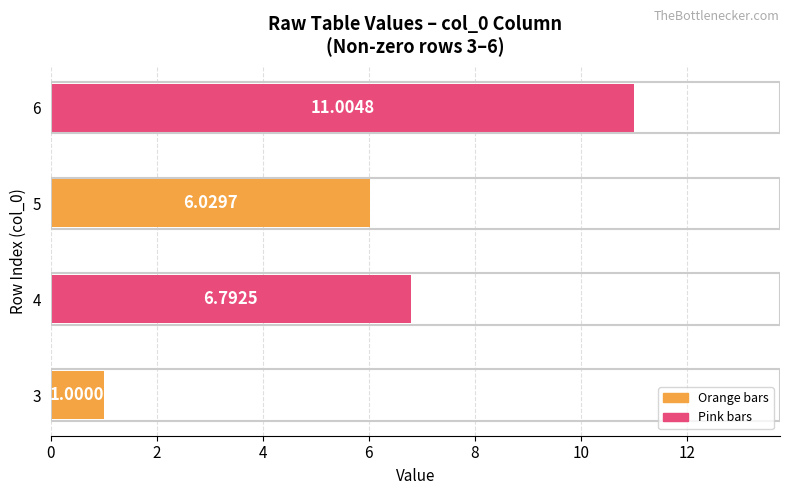

What is the sum of all values?

24.8